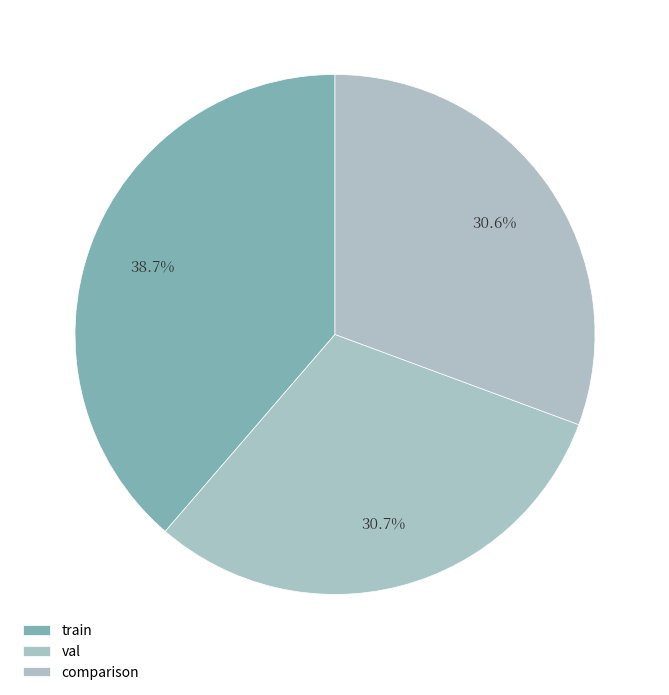

How many segments does this pie chart have?

3